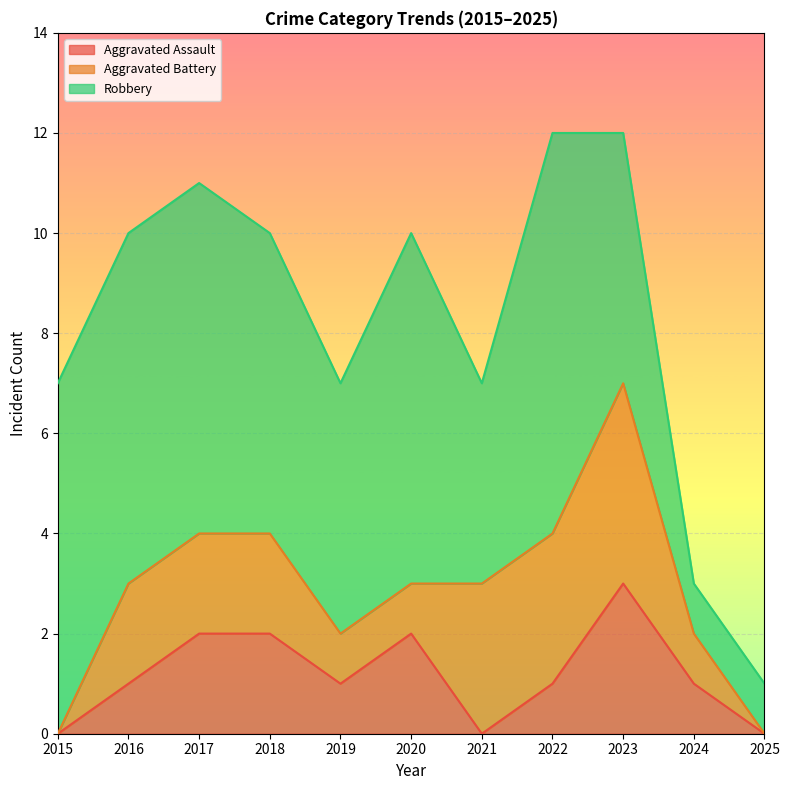

The Aggravated Battery series shows 2 at 2017. True or false?

True